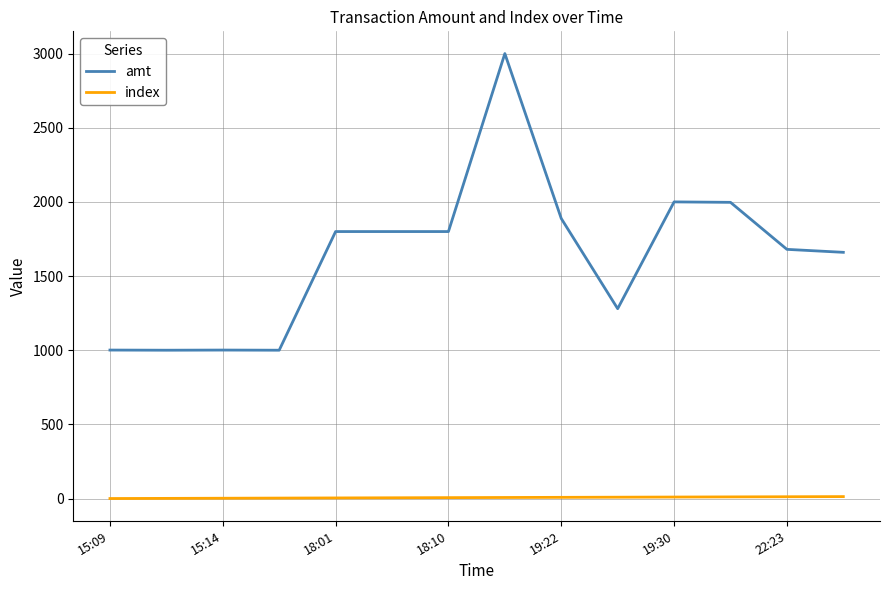

Count the number of categories in the chart.

14